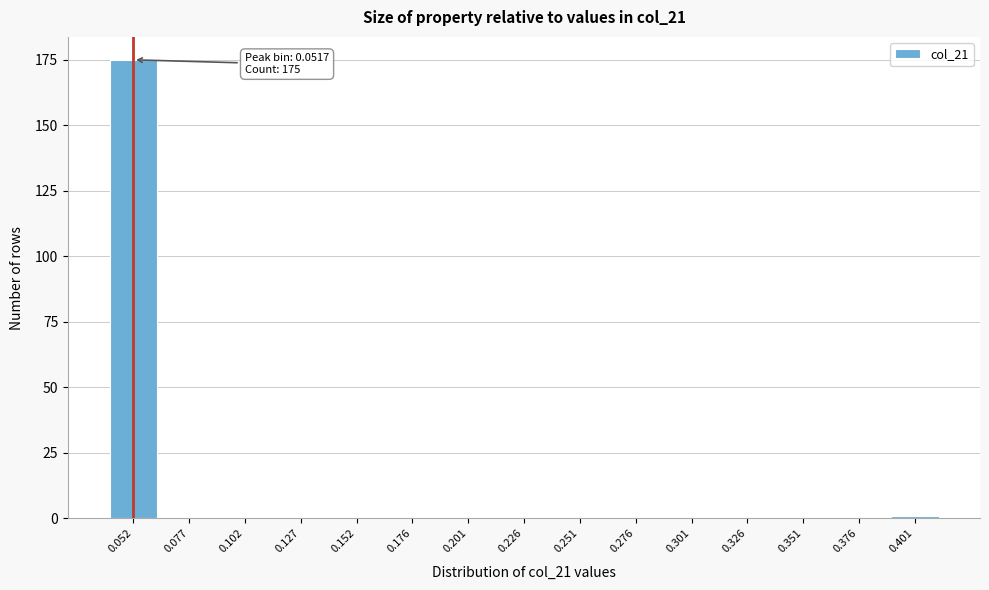

Reading left to right, list all the values displayed in this chart.

0.052=175	0.077=0	0.102=0	0.127=0	0.152=0	0.176=0	0.201=0	0.226=0	0.251=0	0.276=0	0.301=0	0.326=0	0.351=0	0.376=0	0.401=1